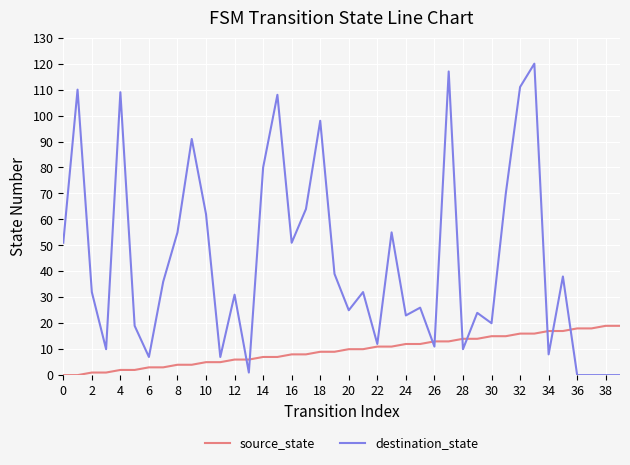

Which series has the largest total across all categories?

destination_state